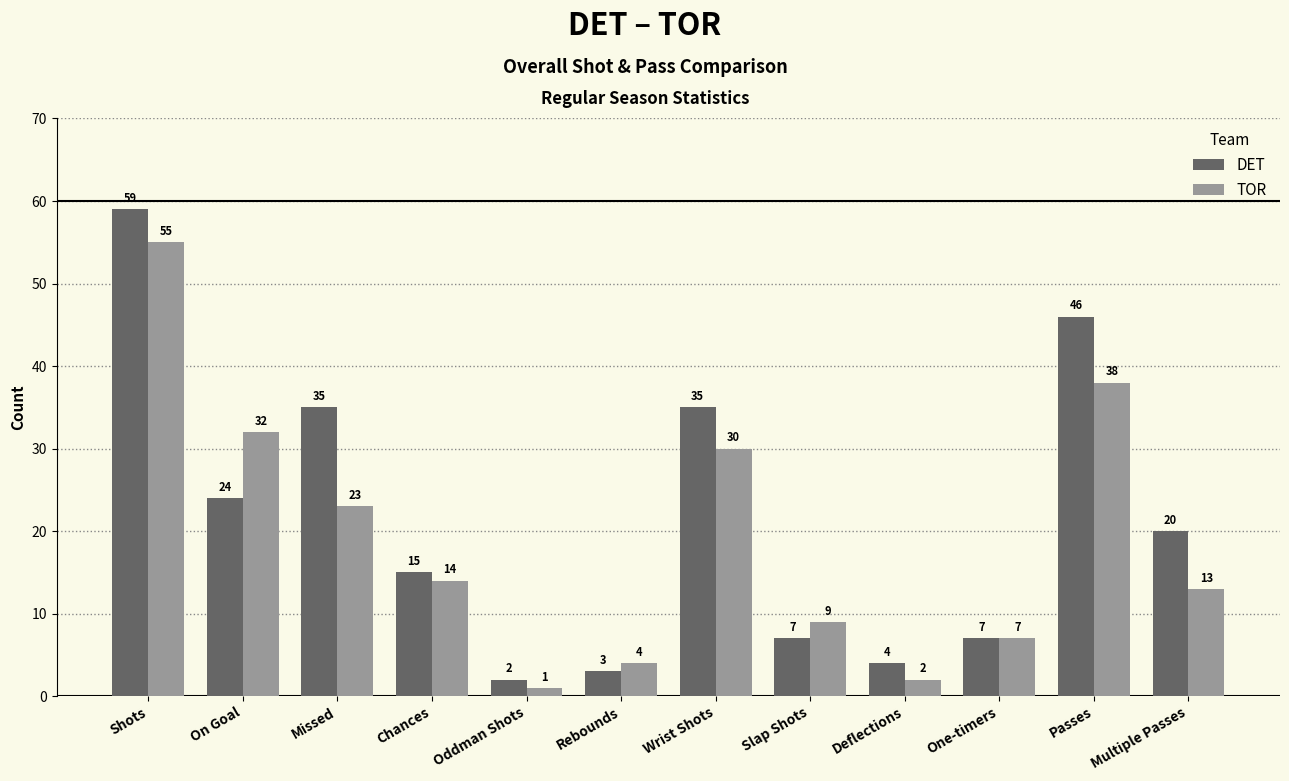

What is the maximum value shown in the chart?

59